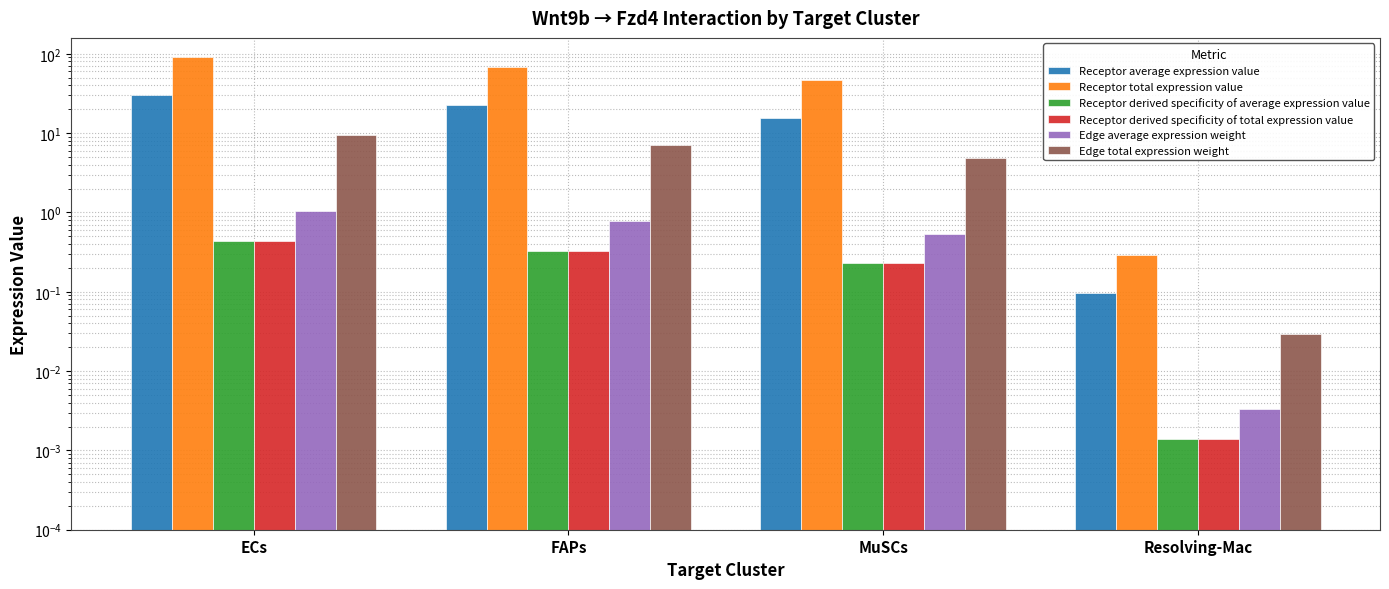

Which series has the largest range (max minus min)?

Receptor total expression value